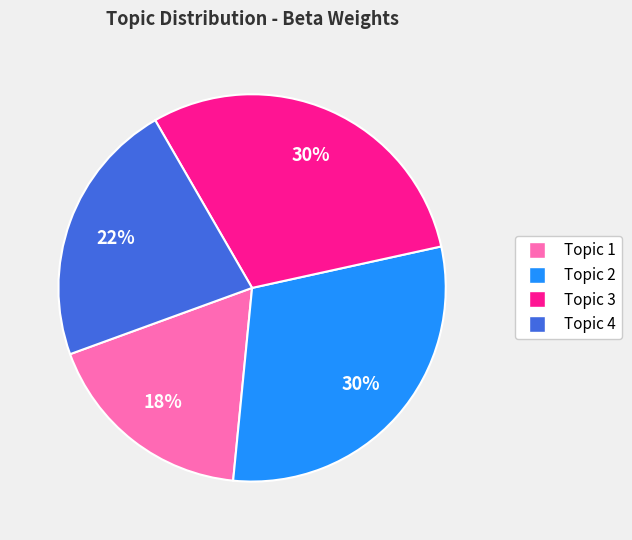

Approximately how many times larger is the value at Topic 4 compared to Topic 3?

0.7